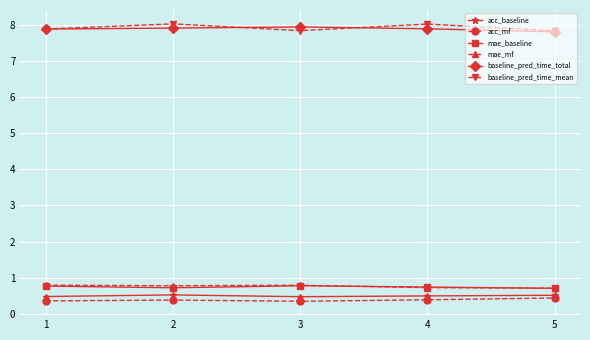

What is the total value across all series at 4?

18.3